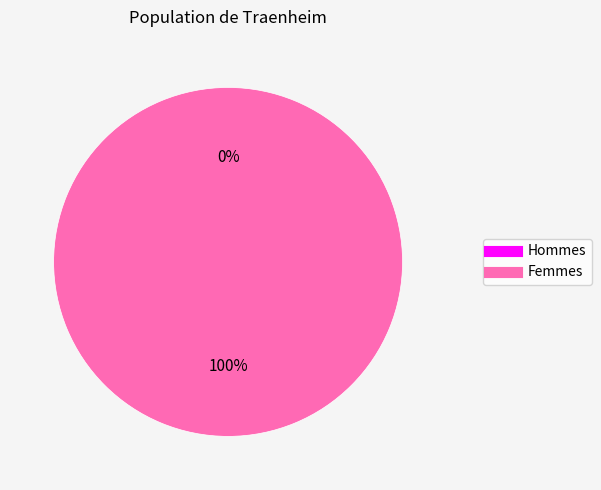

To the nearest percent, what is the difference between the 0 and 1 slice percentages?

100%